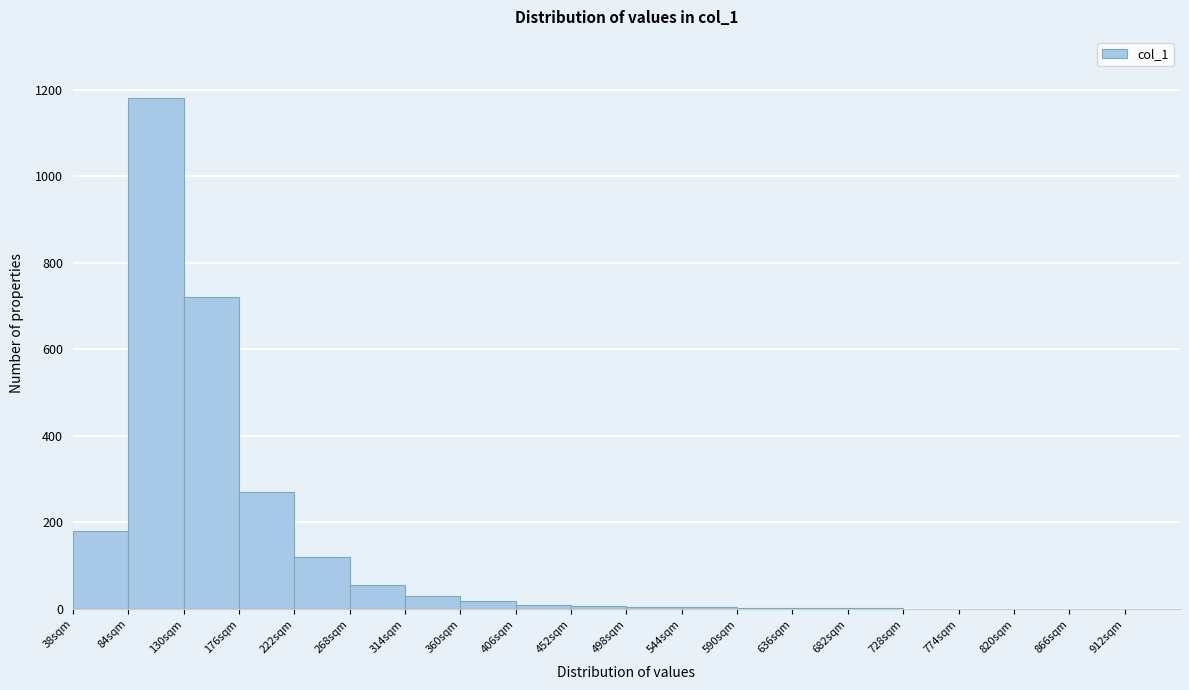

Reading left to right, transcribe this chart: for each bar, give the range it covers on the x-axis and its height. Neither the bar edges nor the heights are printed on the chart, so give them approximately, as read against the axes.

38 to 84: 180
84 to 130: 1180
130 to 176: 720
176 to 222: 280
222 to 268: 120
268 to 314: 60
314 to 360: 40
360 to 406: under 20
406 to 452: under 20
452 to 498: under 20
498 to 544: under 20
544 to 590: under 20
590 to 636: under 20
636 to 682: under 20
682 to 728: under 20
728 to 774: under 20
774 to 820: under 20
820 to 866: under 20
866 to 912: under 20
912 to 958: under 20